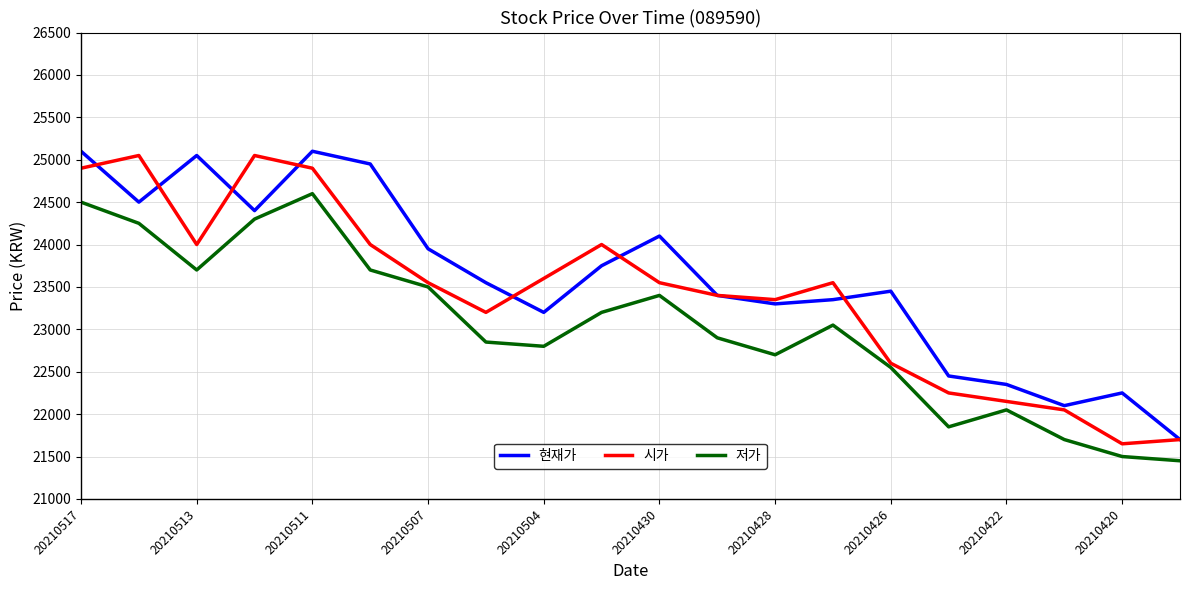

What is the maximum value for 시가?

25050